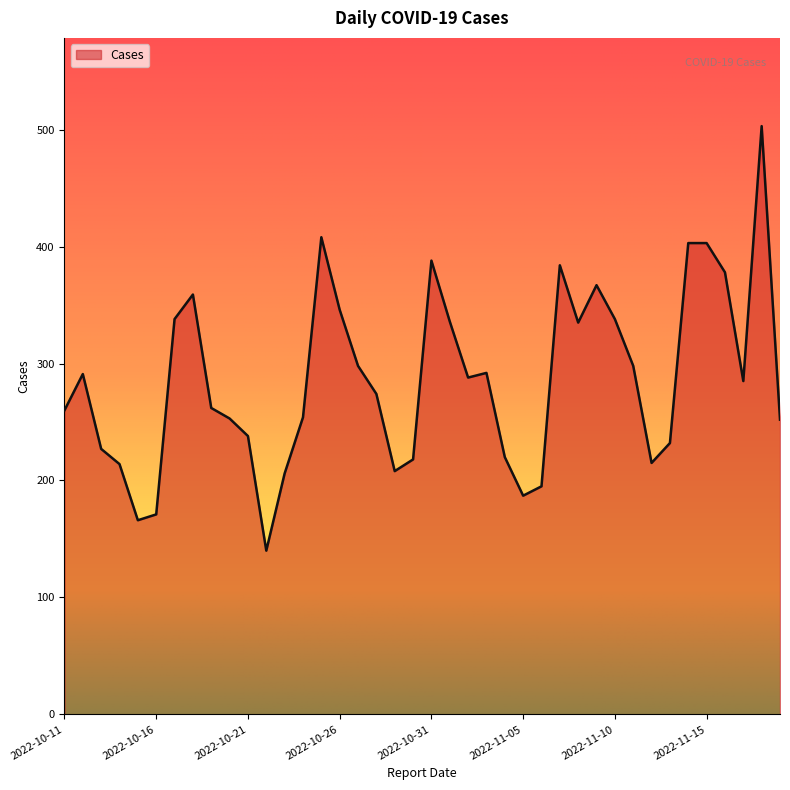

What is the difference between the maximum and minimum values?

363